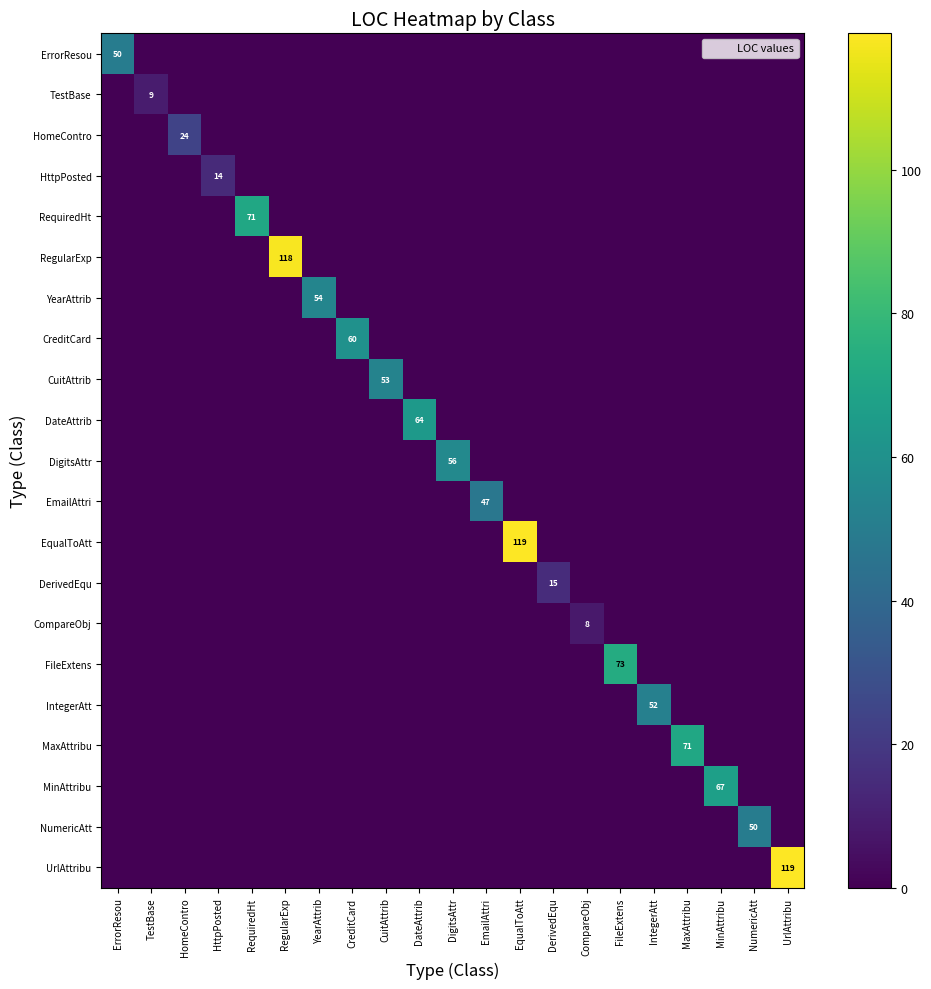

Which series has the largest total across all categories?

EqualToAtt